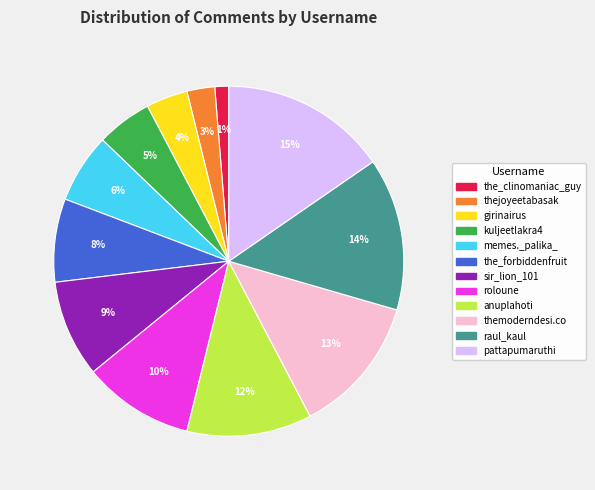

Between themoderndesi.co and anuplahoti, which is larger?

themoderndesi.co